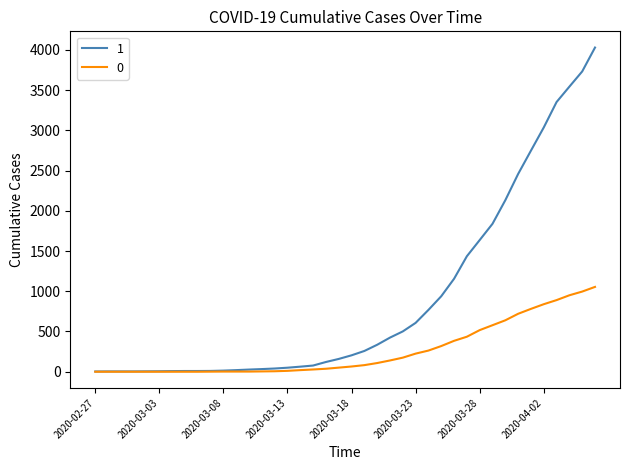

List the series in order of their overall mean, highest first.

1, 0